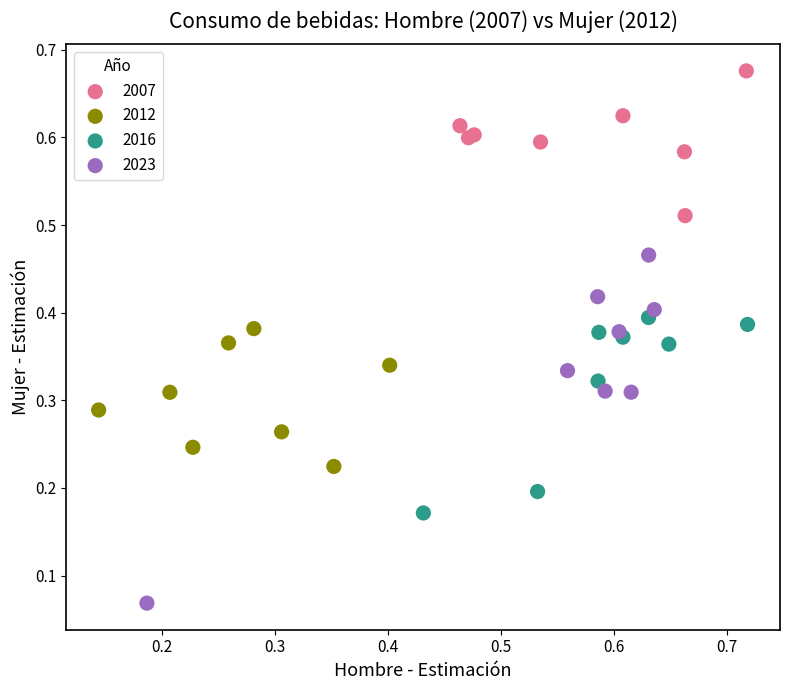

Which series reaches the maximum Y coordinate?

2007